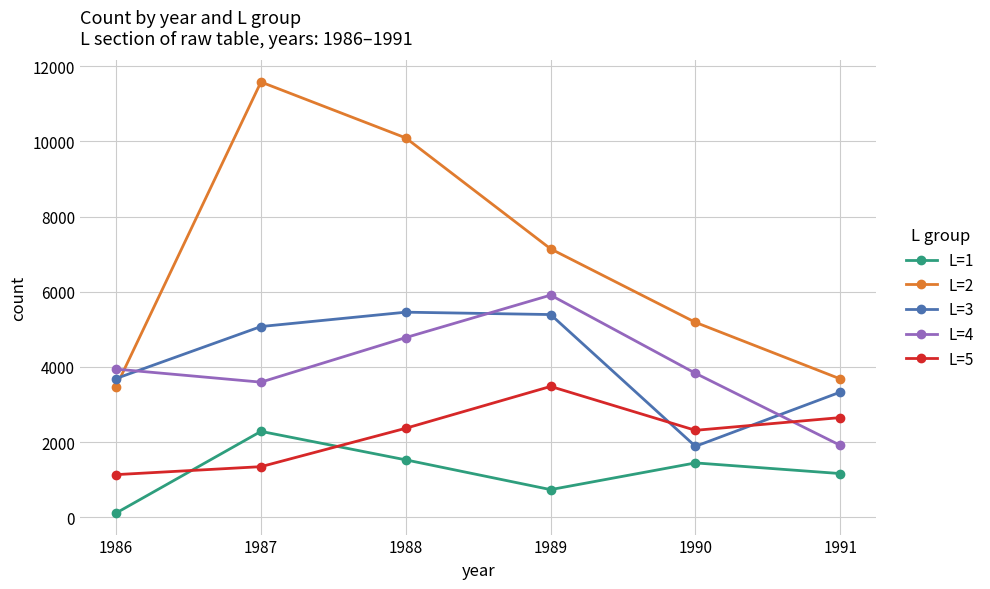

What is the greatest value displayed?

11580